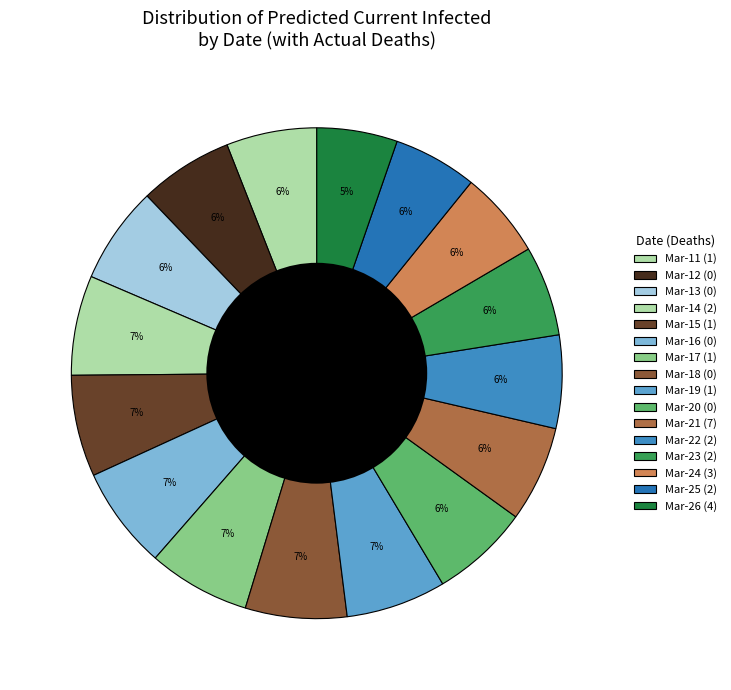

How many slices are in this pie chart?

16